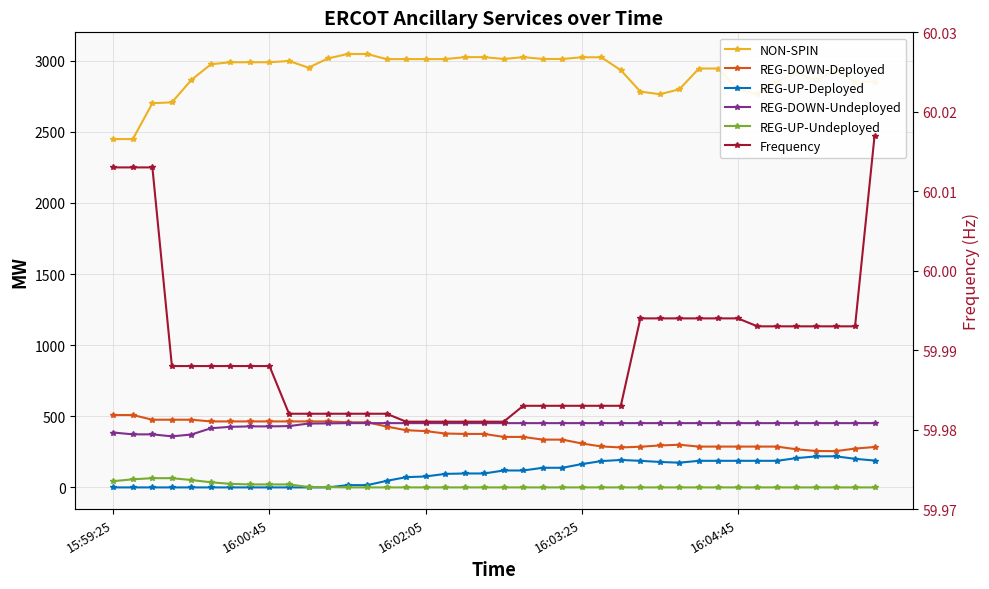

What is the sum of all Frequency values?

2399.6